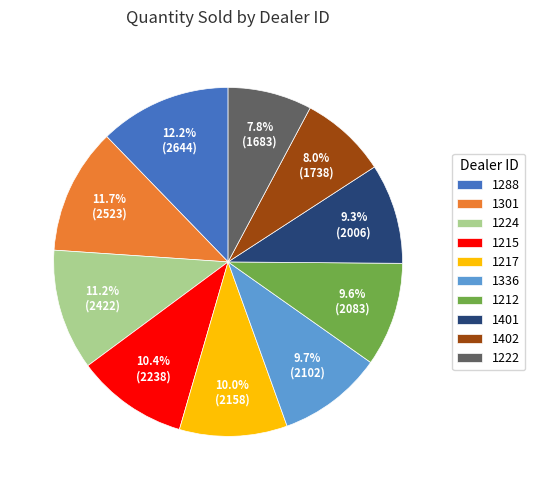

The 1212 slice represents 10% of the pie. True or false?

True